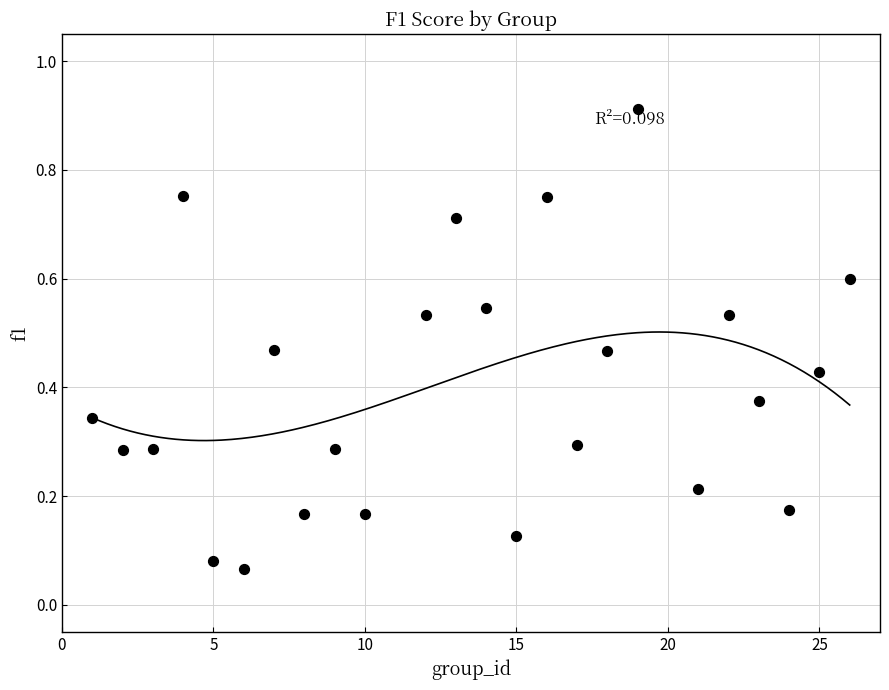

What is the range of X values (max minus min)?

25.0